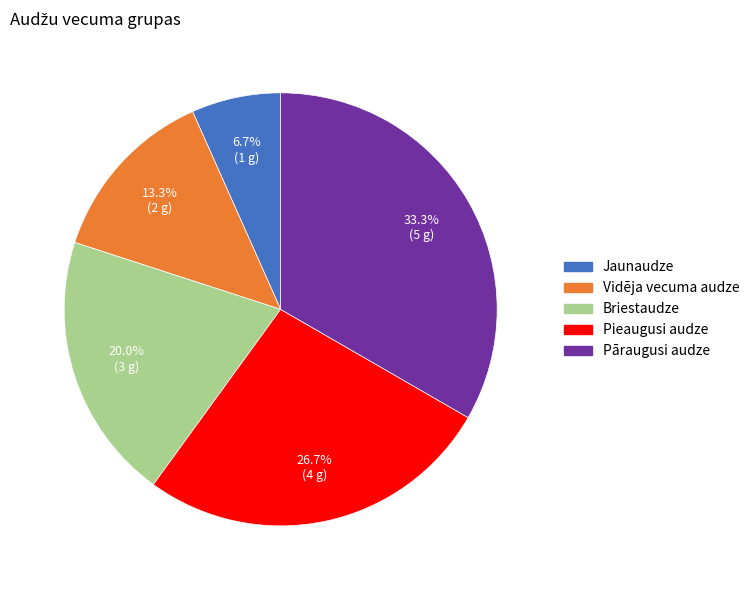

Does Jaunaudze account for over 50% of the chart?

No